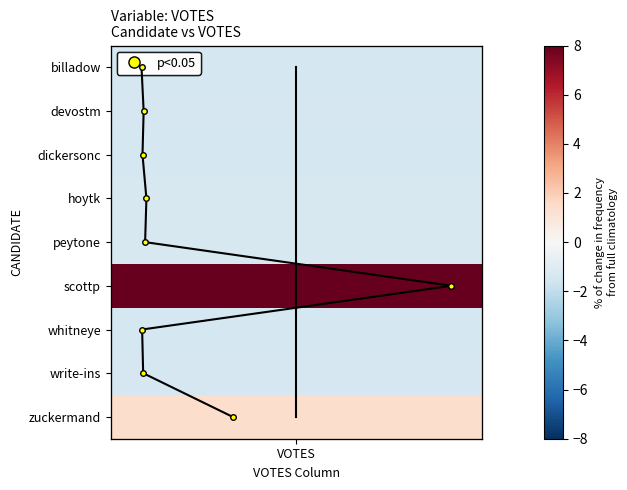

The value at 8 is 12. True or false?

False